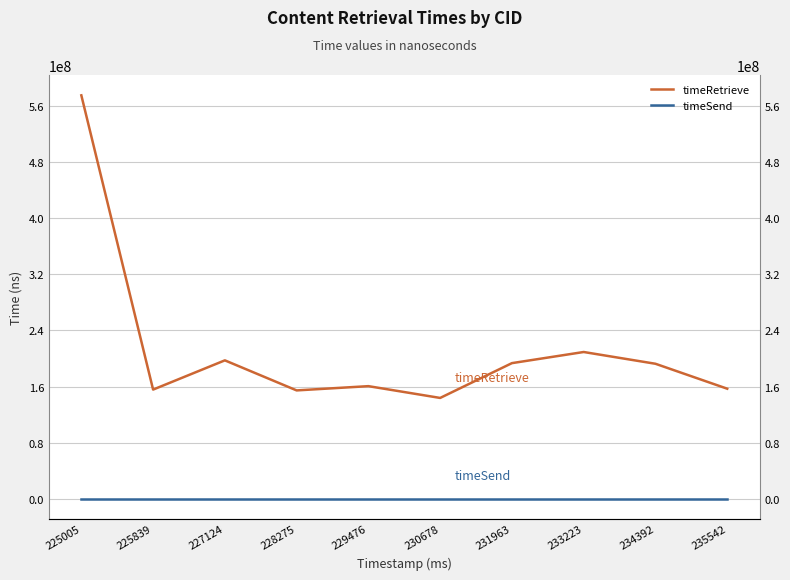

Is it true that timeSend equals 0 at 233223?

True